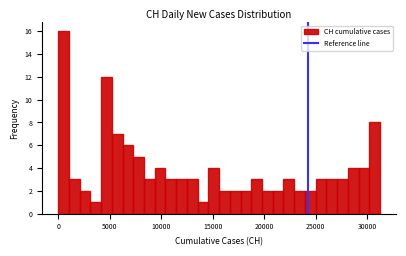

Around what value on the x-axis is the tallest bar? Give the approximate position of its centre, as read against the axis.

500